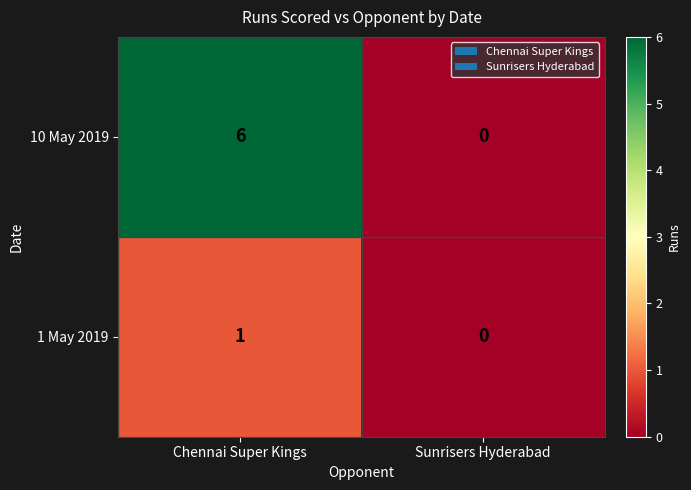

Which label corresponds to the largest value in the chart?

Chennai Super Kings